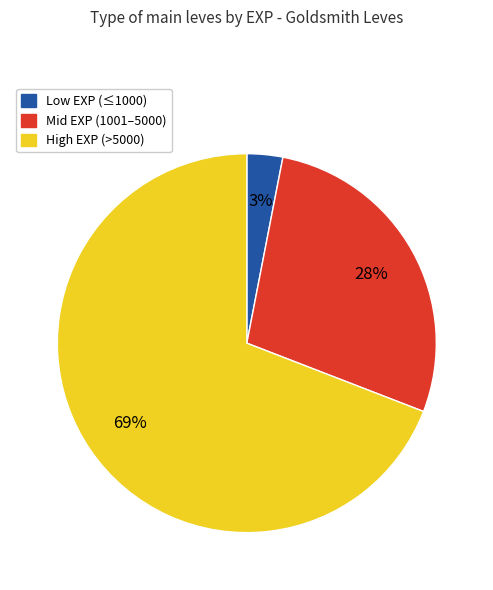

To the nearest percent, what is the difference between the largest and smallest slice percentages?

66%